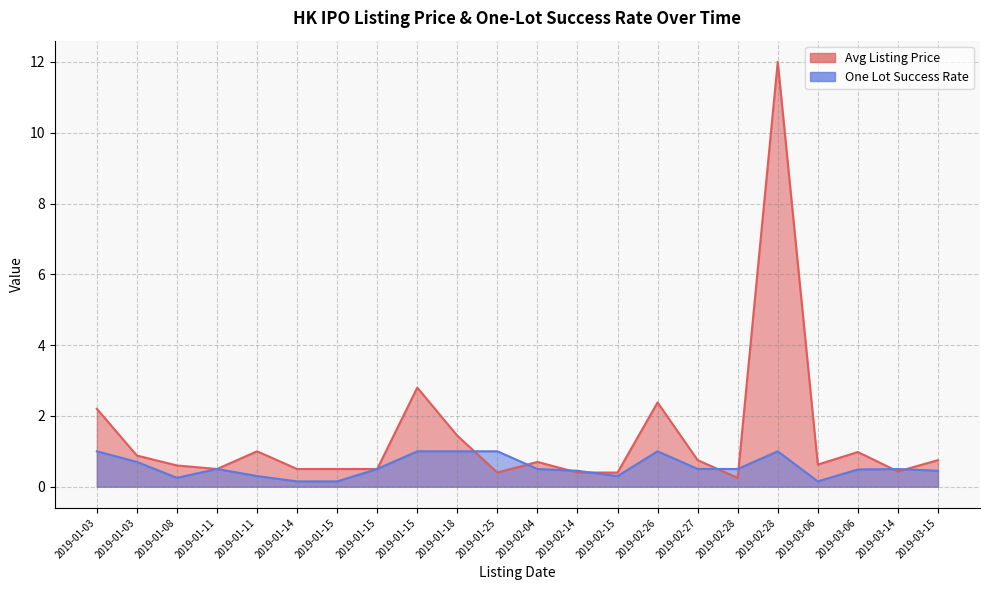

What is the difference between the highest and lowest values at 2019-02-26?

1.4